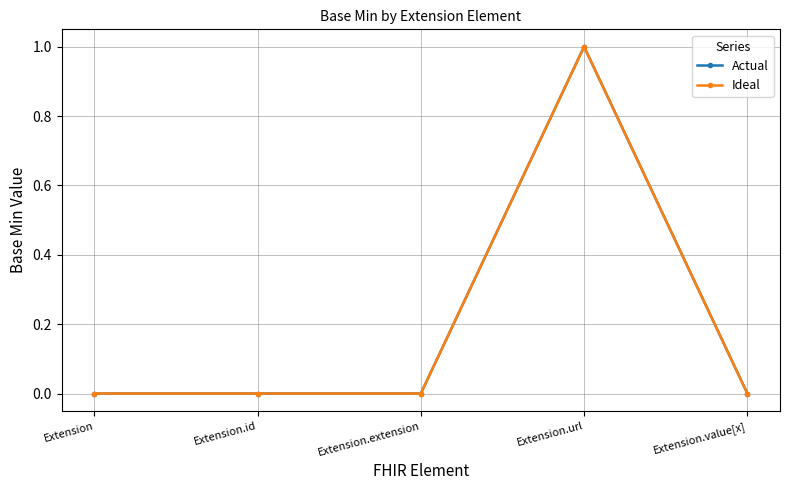

What is the label of the 1st point from the left?

Extension